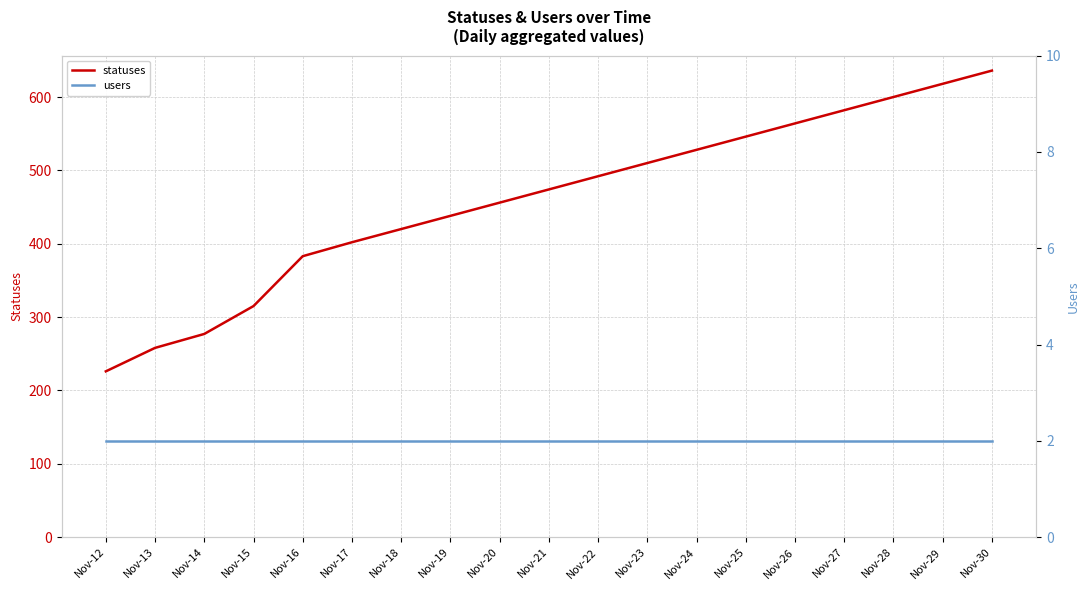

The users series shows 2 at Nov-14. True or false?

True